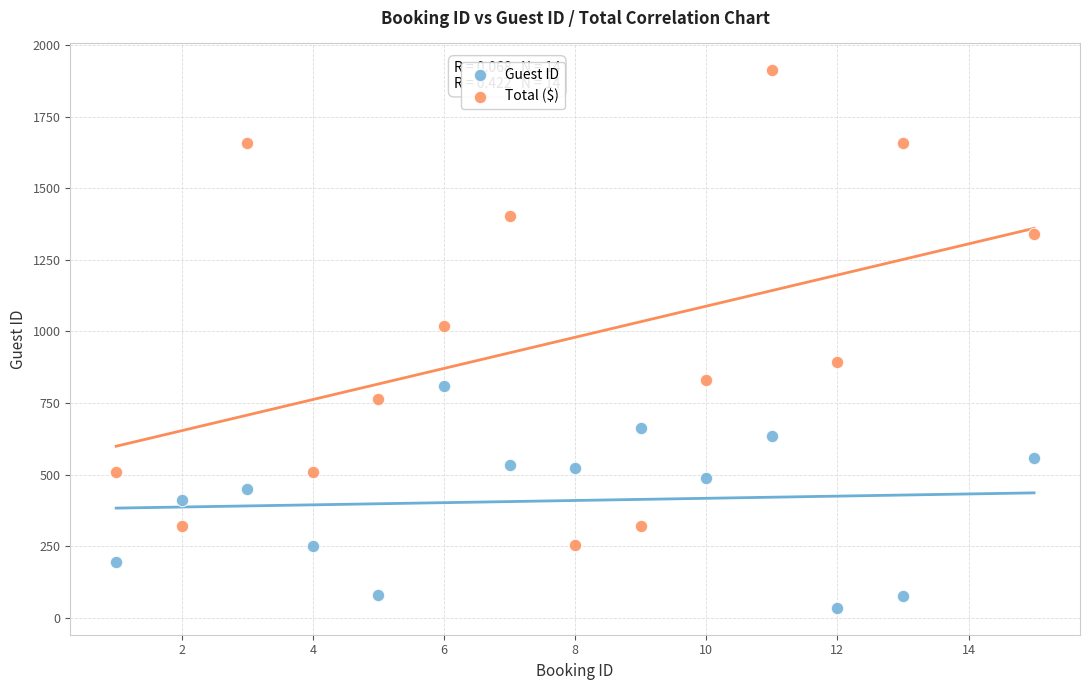

Which series reaches the minimum Y coordinate?

Guest ID